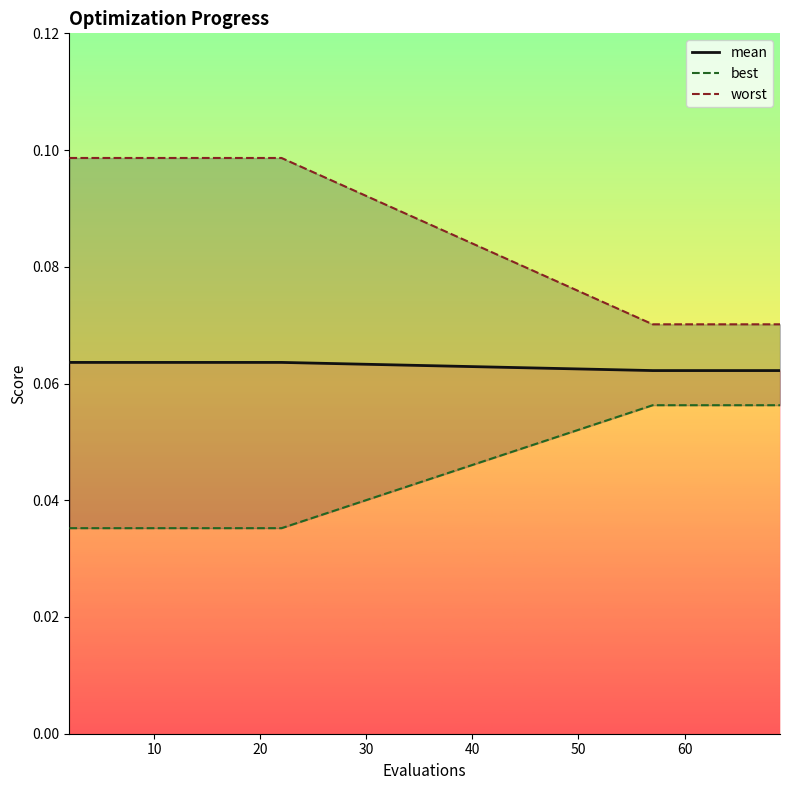

Which series has the largest range (max minus min)?

worst